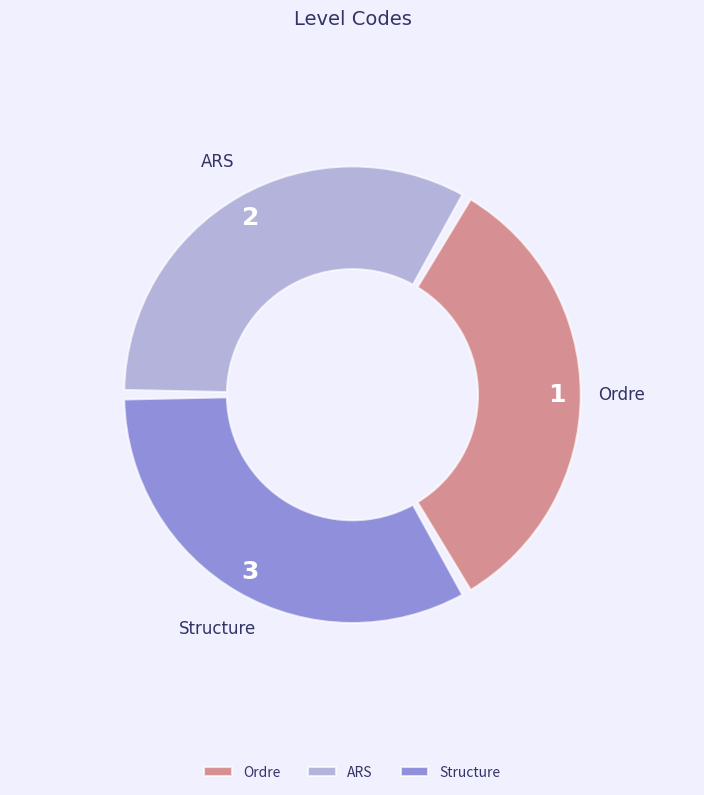

At which label is the value closest to 2?

ARS